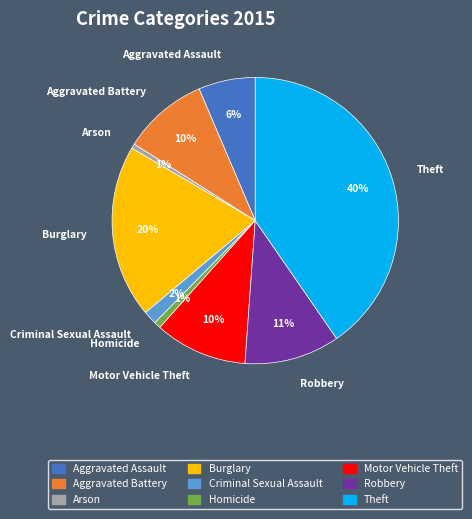

Does any single category account for the majority?

No